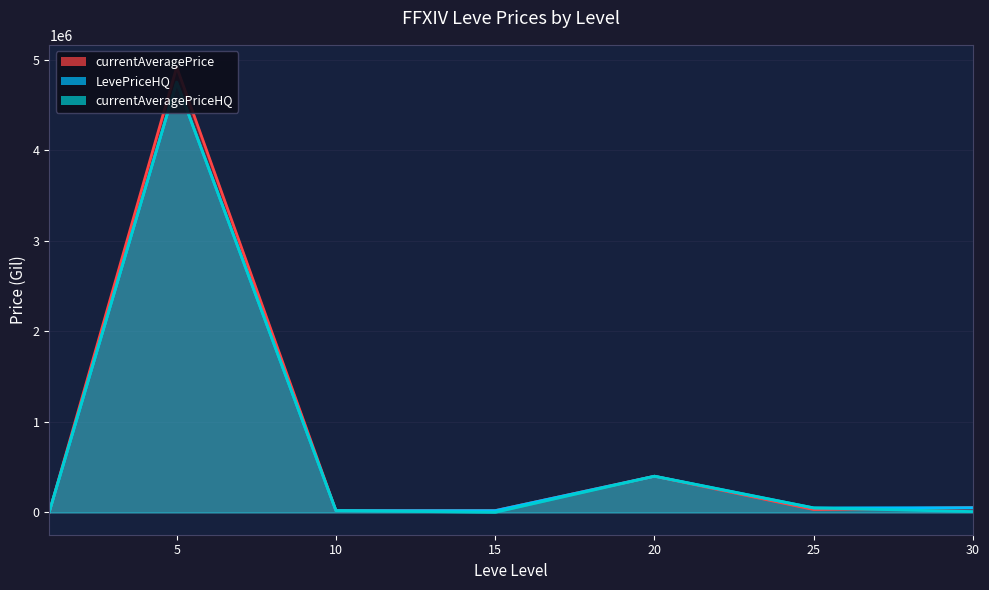

Does the chart have visible grid lines?

Yes